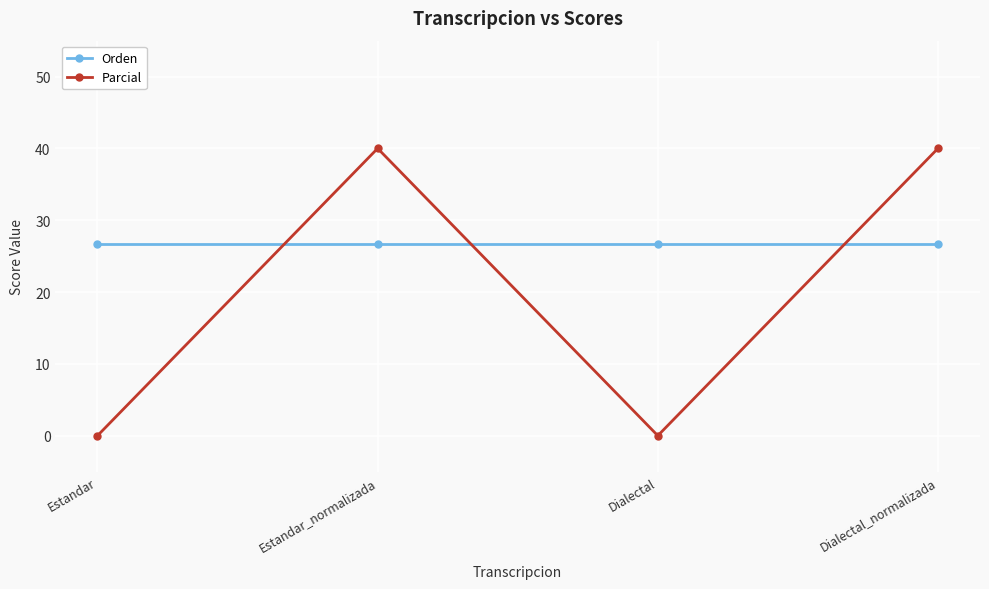

Which series has the largest total across all categories?

Orden